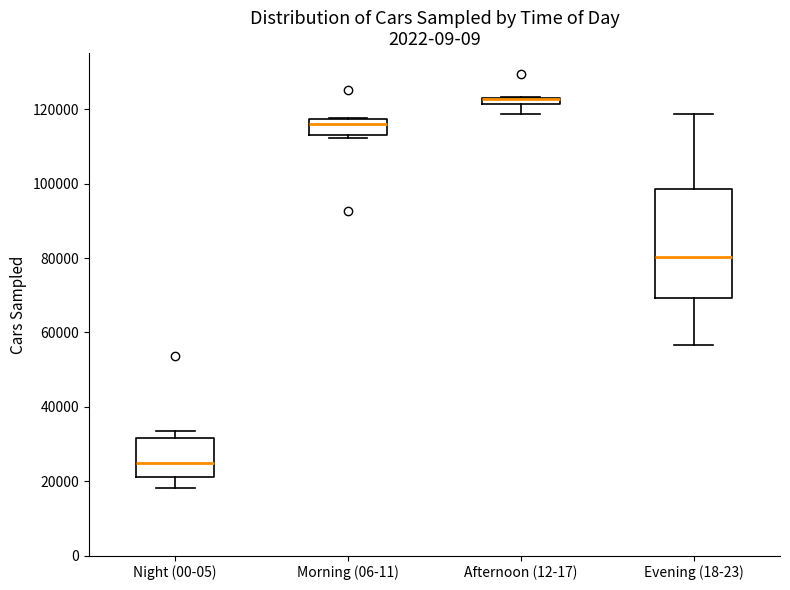

Comparing the boxes themselves (not the whiskers), which one is the tallest?

Evening (18-23)